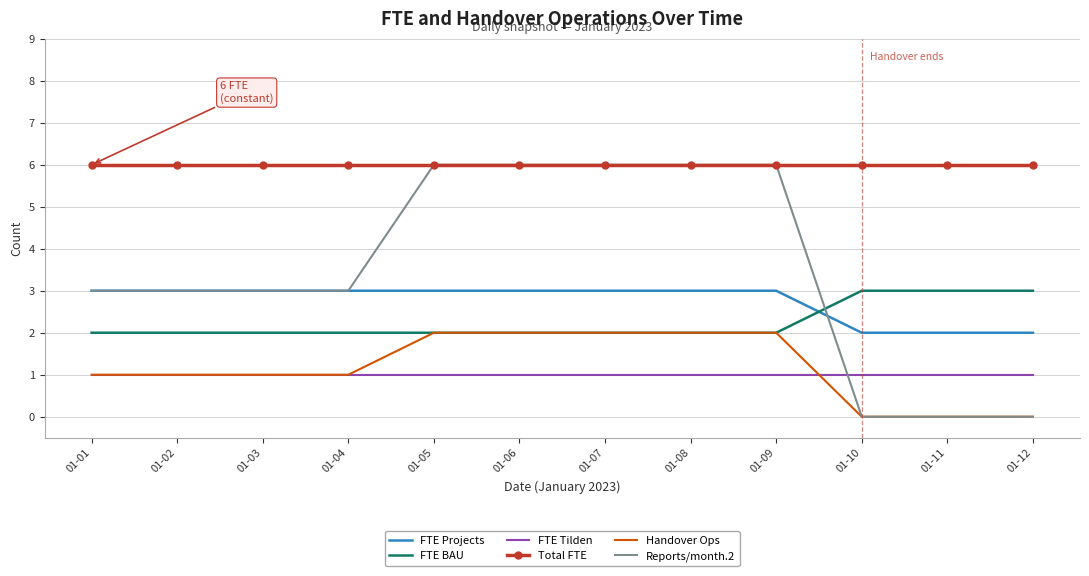

True or false: FTE Tilden has a value of 1 at 01-01.

True